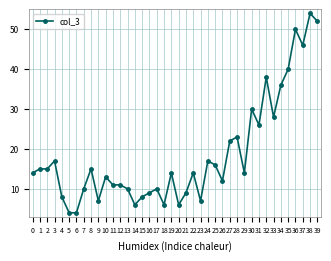

What is the sum of all values?

747